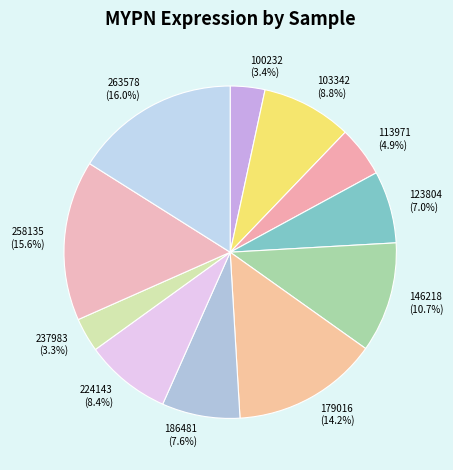

What percentage is NOT represented by 100232?

96.6%